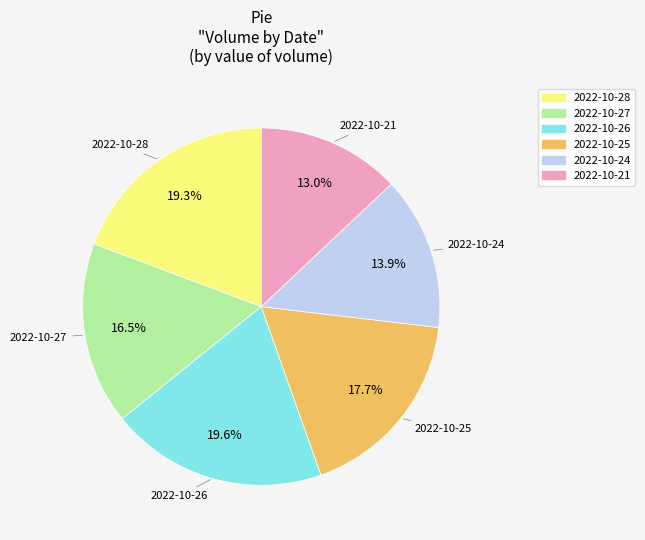

Is the sum of 2022-10-21 and 2022-10-28 greater than half?

No